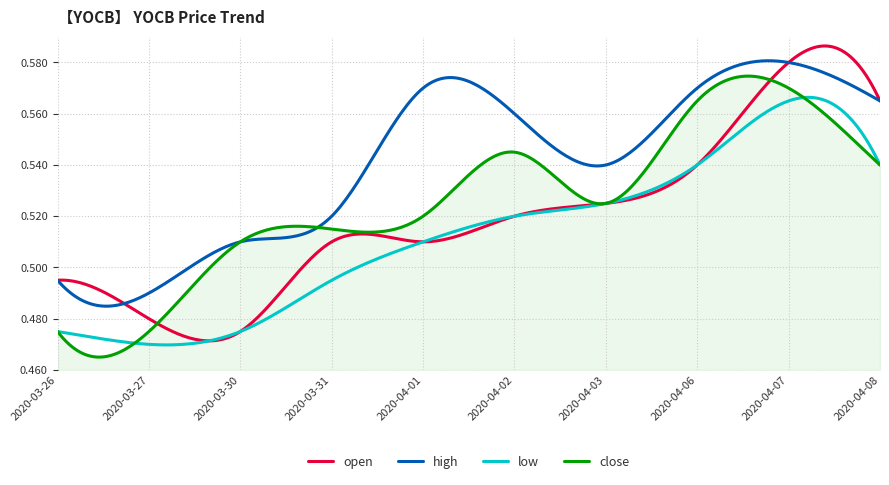

List the series in order of their peak value, highest first.

open, high, close, low